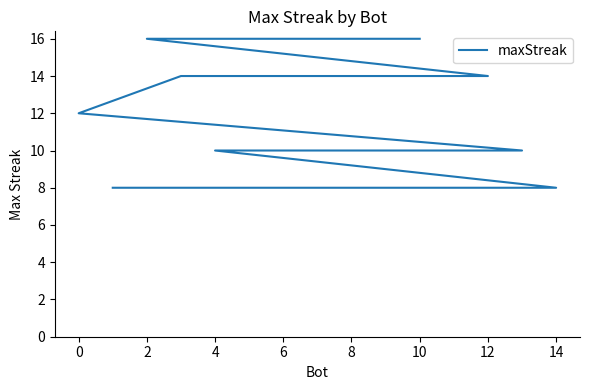

Count the number of data series in this chart.

1